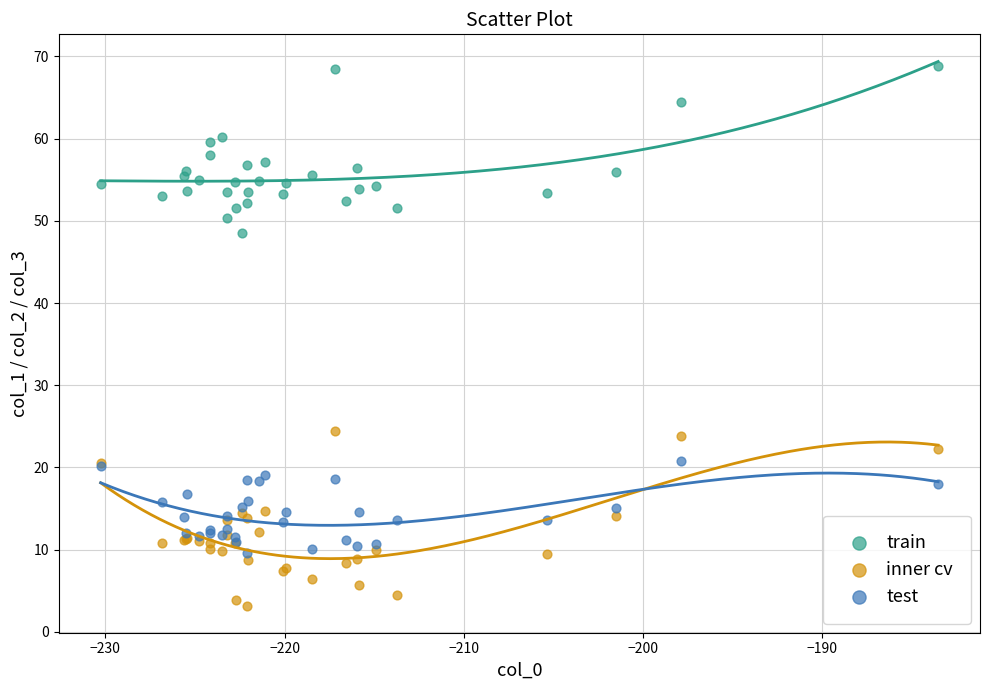

What are all the series names shown in the legend?

train, inner cv, test